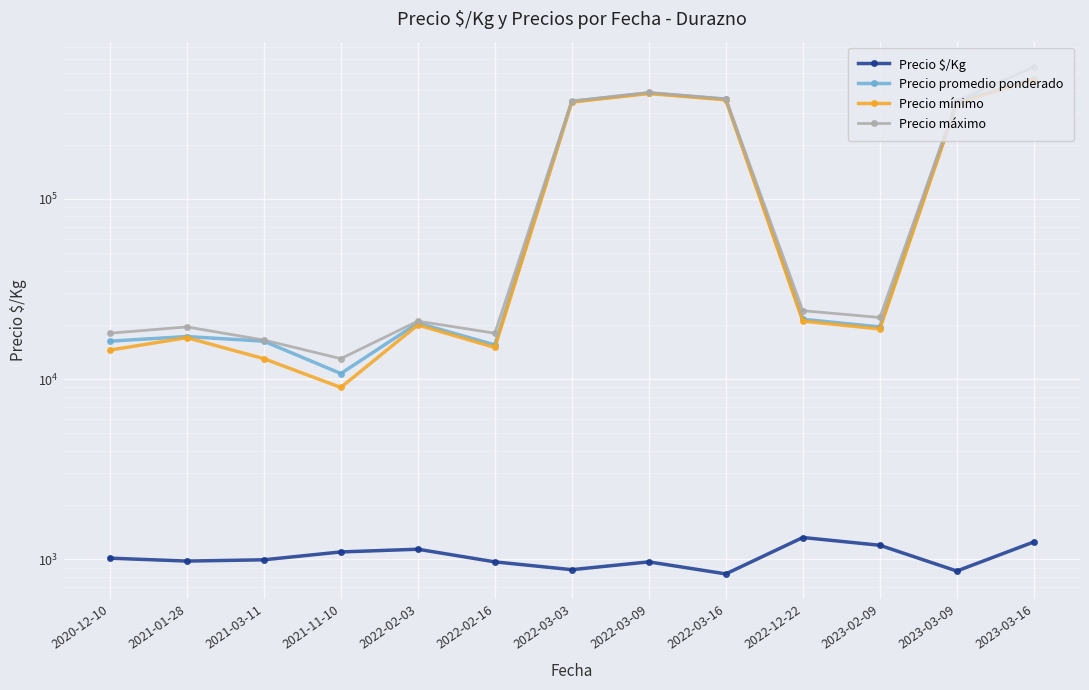

Where is the first local maximum for Precio mínimo?

2021-01-28